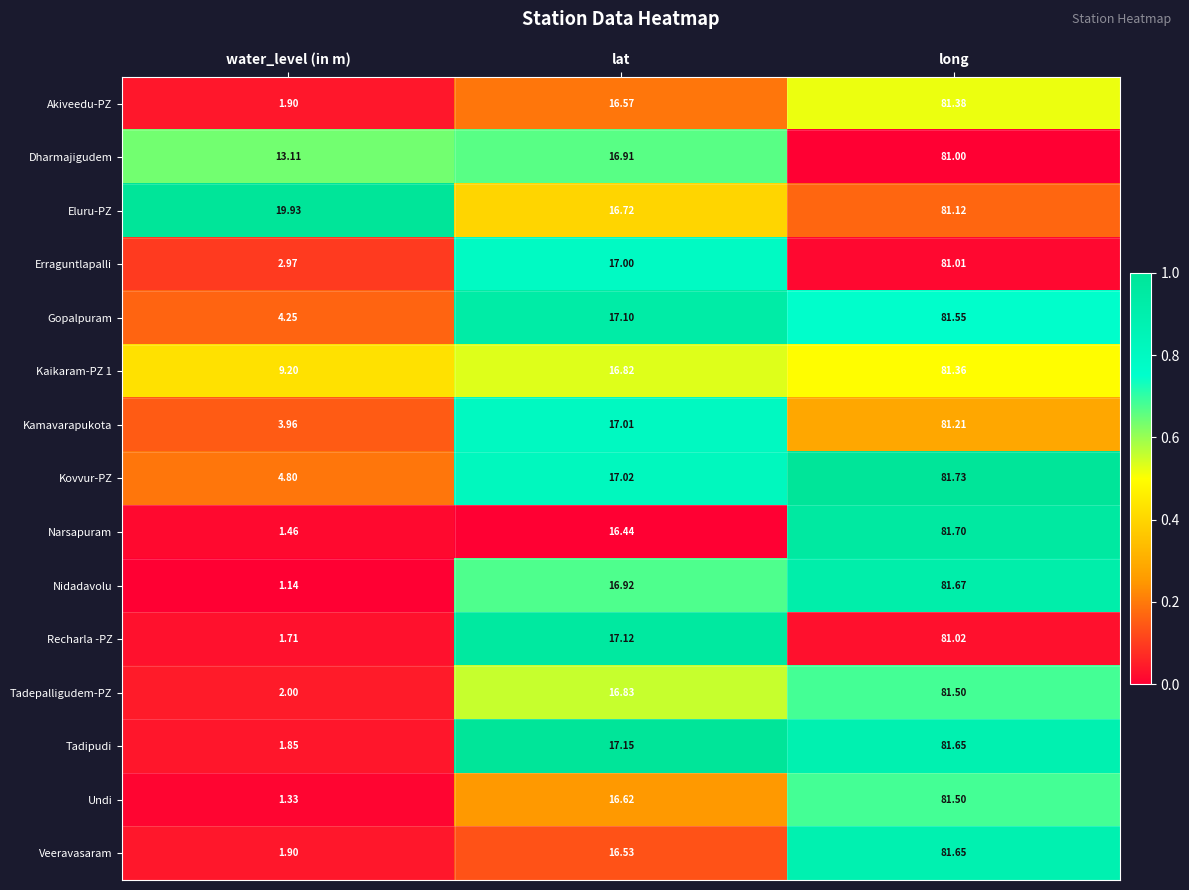

At which category is the sum across all series the highest?

long